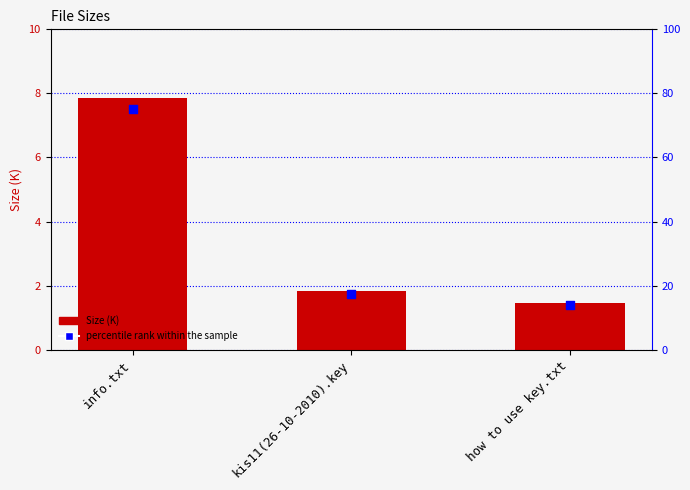

Which series contains the lowest Y value?

Size